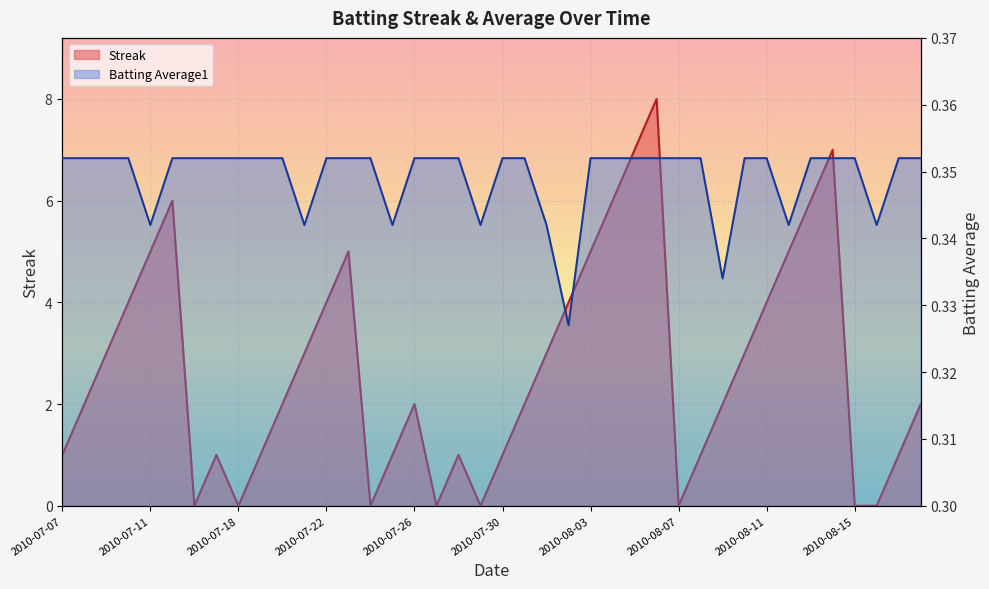

Which series has the widest spread of values?

Streak